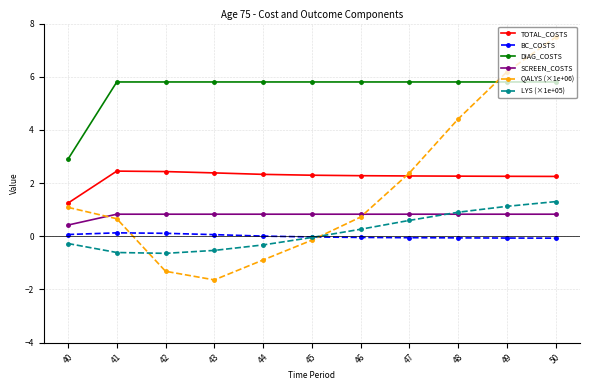

True or false: LYS (×1e+05) and DIAG_COSTS cross at least once.

False